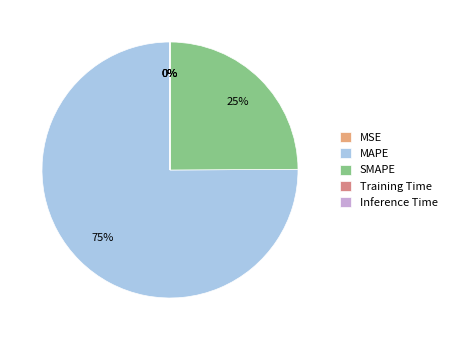

Is it true that SMAPE is 39% of the pie?

False